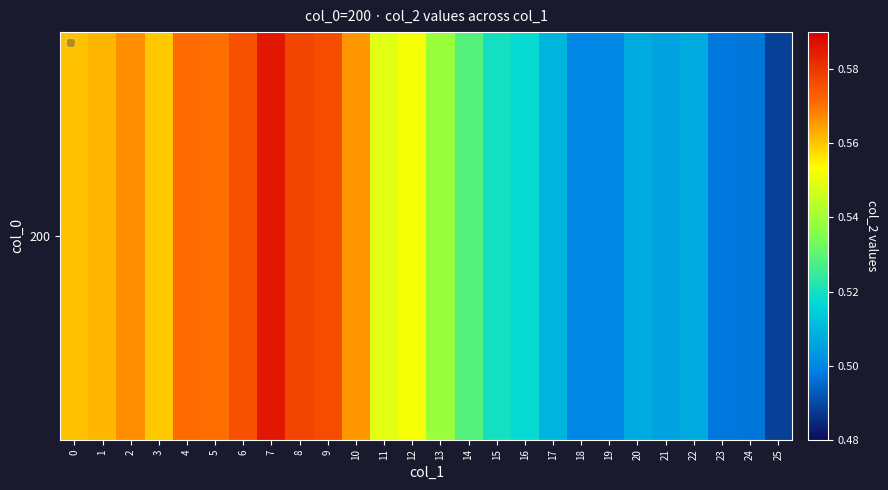

Reading left to right, what are all the values shown in this chart?

0=0.6	1=0.6	2=0.6	3=0.6	4=0.6	5=0.6	6=0.6	7=0.6	8=0.6	9=0.6	10=0.6	11=0.5	12=0.6	13=0.5	14=0.5	15=0.5	16=0.5	17=0.5	18=0.5	19=0.5	20=0.5	21=0.5	22=0.5	23=0.5	24=0.5	25=0.5